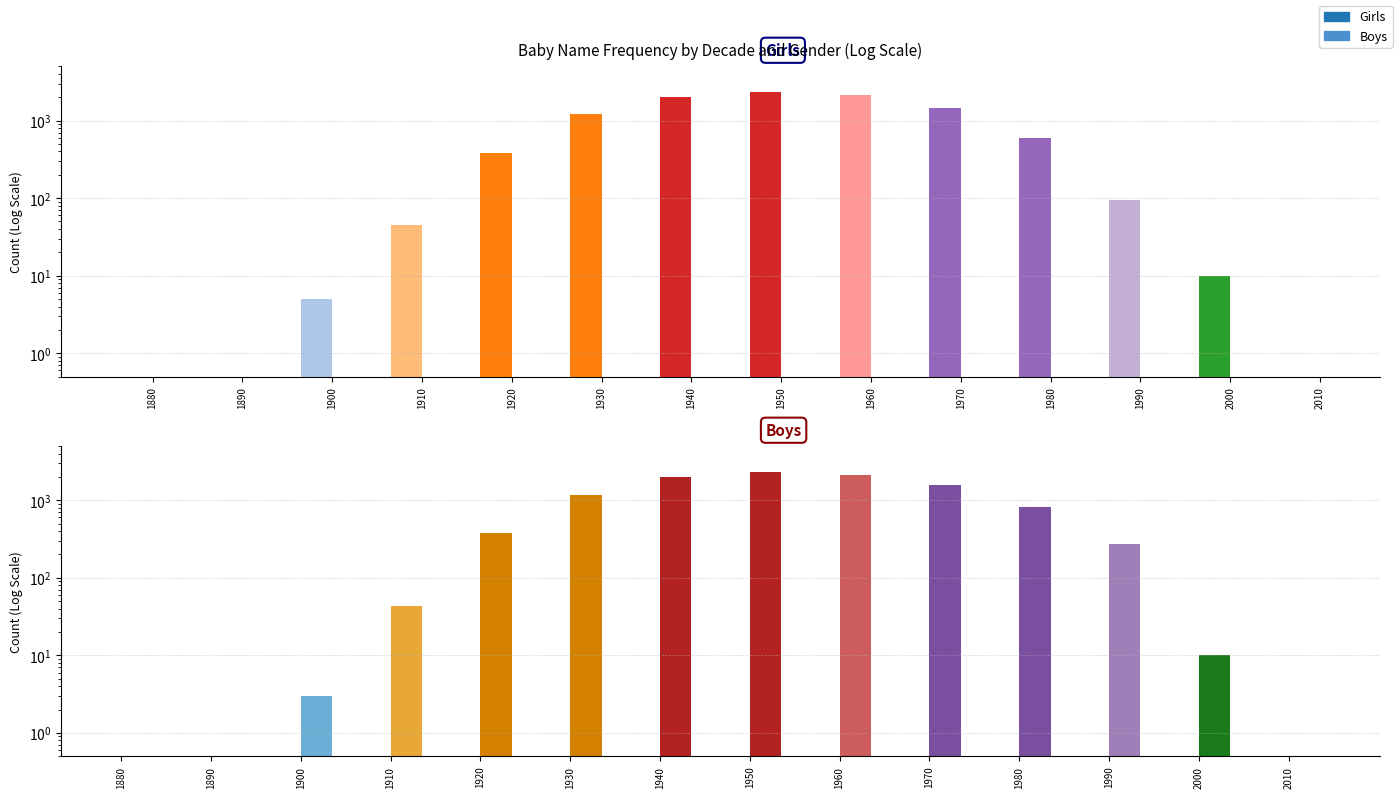

Rank the series by their average value, from highest to lowest.

Boys, Girls